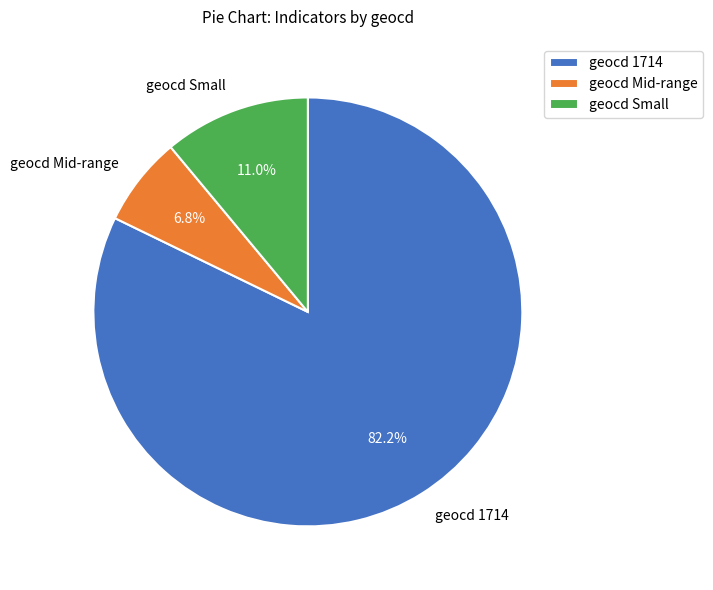

How much of the chart is everything except geocd Small?

89.0%